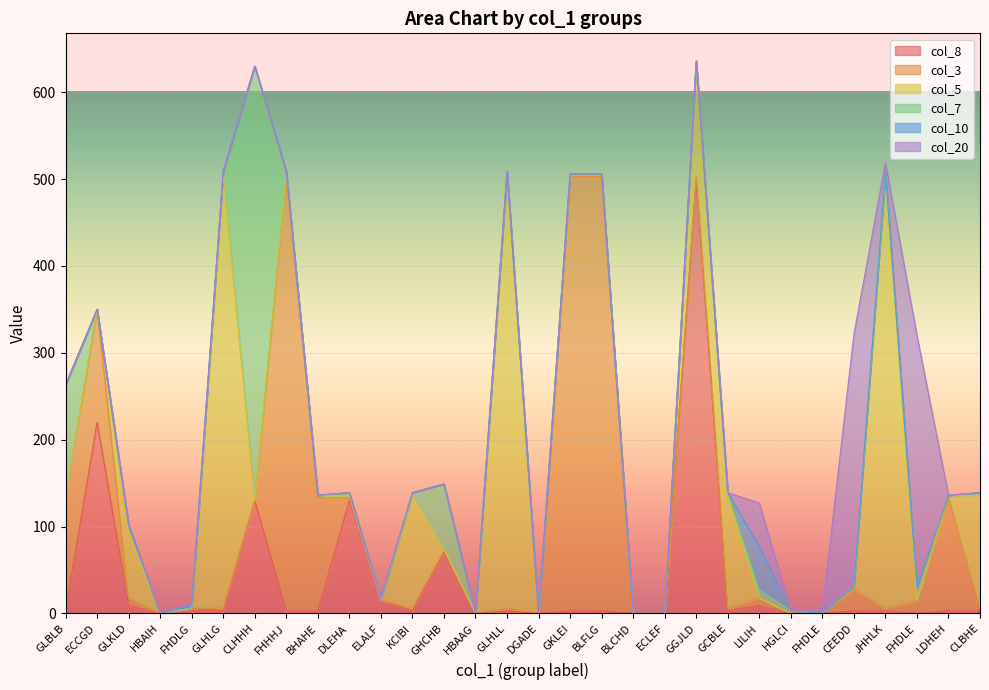

Which series has the largest total across all categories?

col_5